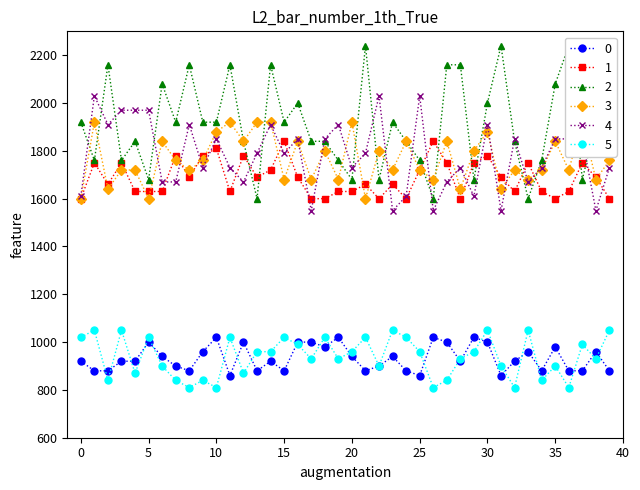

True or false: X5 has more than 1 interior local peaks.

True